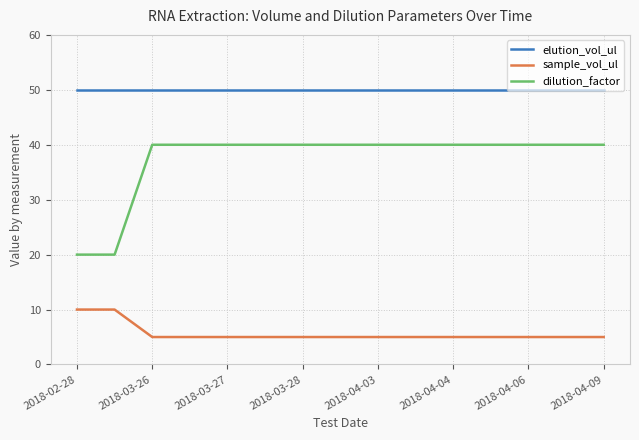

Rank the series by their average value, from highest to lowest.

elution_vol_ul, dilution_factor, sample_vol_ul